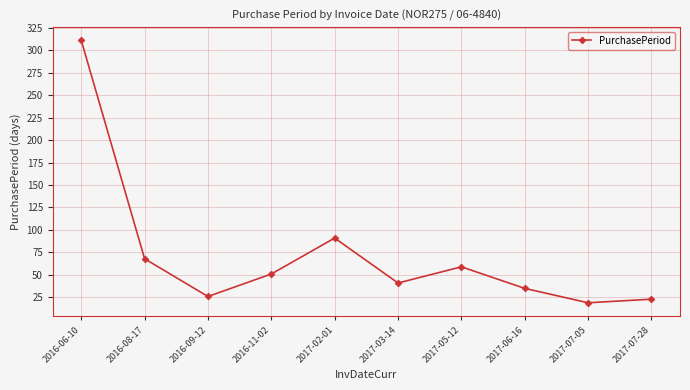

The value at 2017-06-16 is 35. True or false?

True